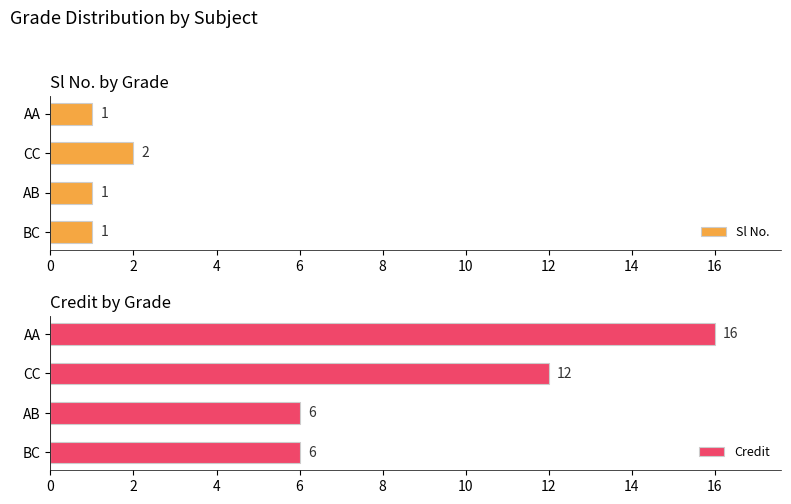

What are all the series names shown in the legend?

Sl No., Credit